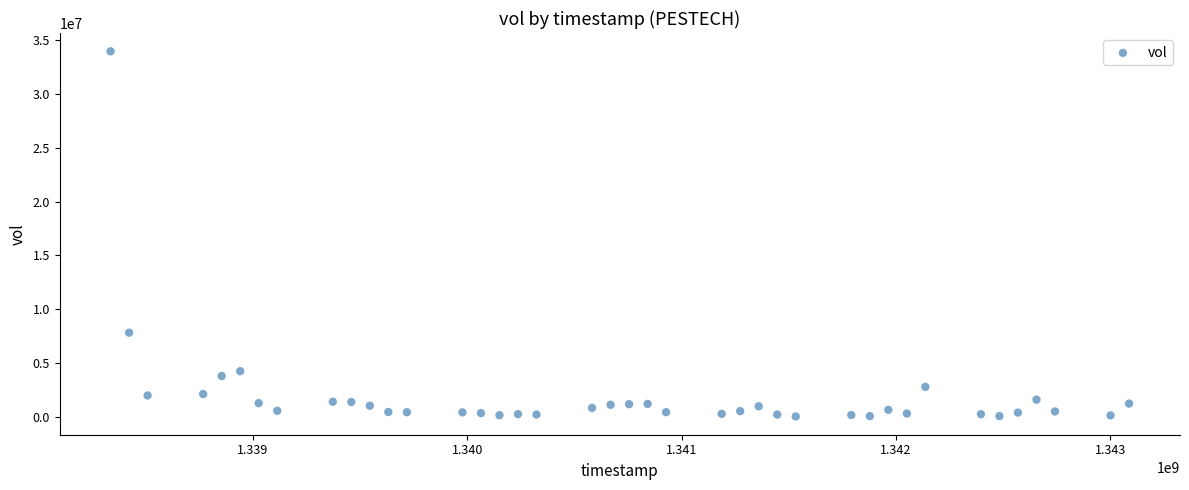

What Y value in the scatter plot is closest to 16997333?

7817333